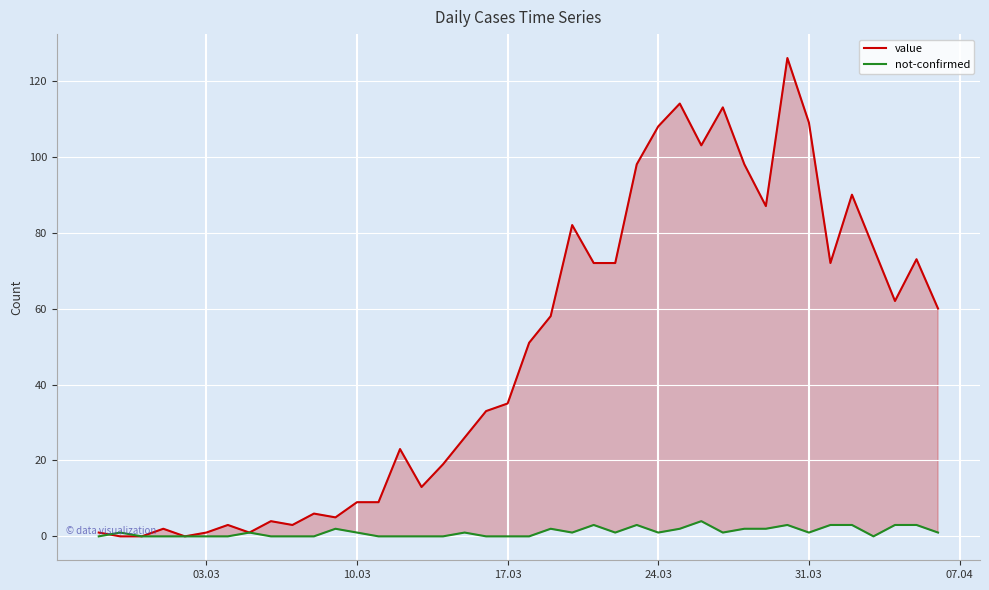

The value series shows 3 at 13. True or false?

False